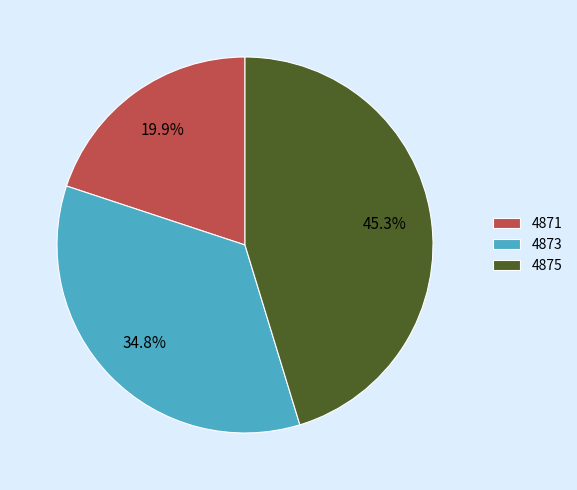

To the nearest percent, what is the difference between the 4873 and 4871 slice percentages?

15%